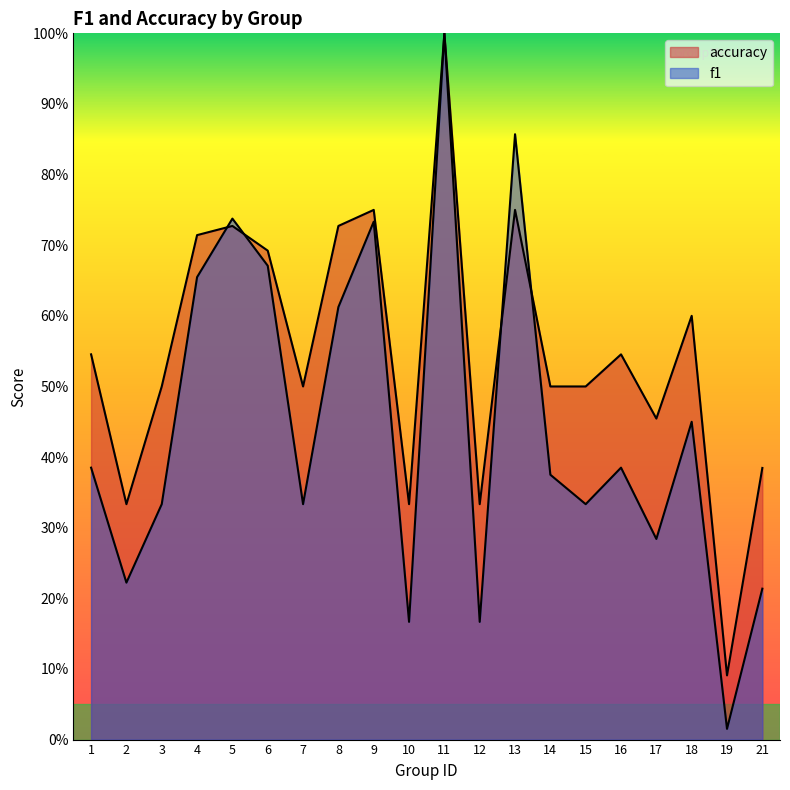

Which series has the largest range (max minus min)?

f1